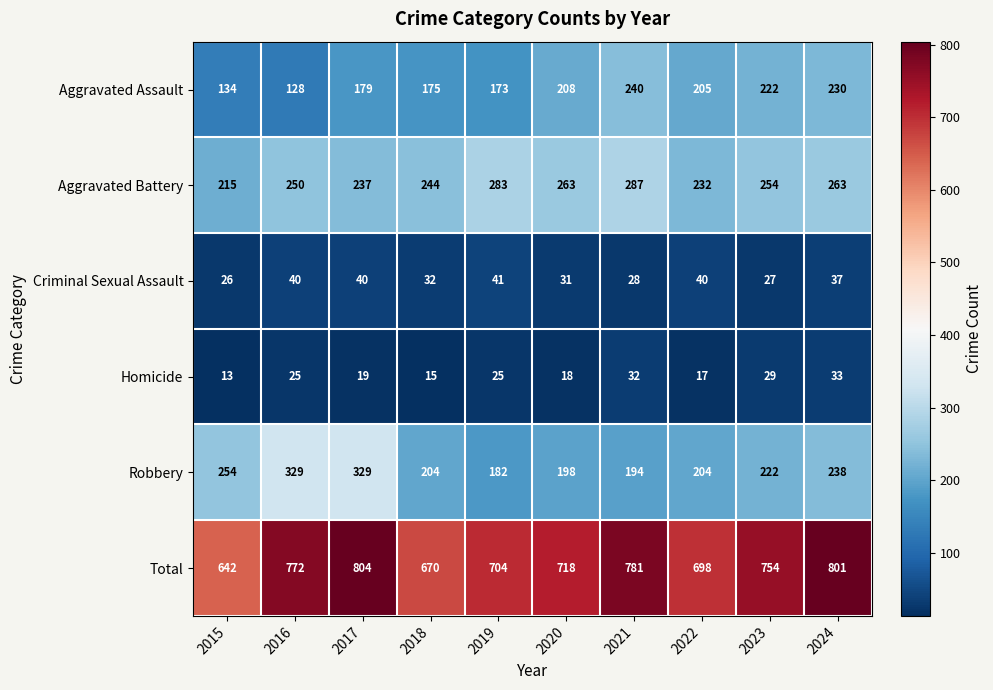

Is it true that Total equals 1291 at 2021?

False